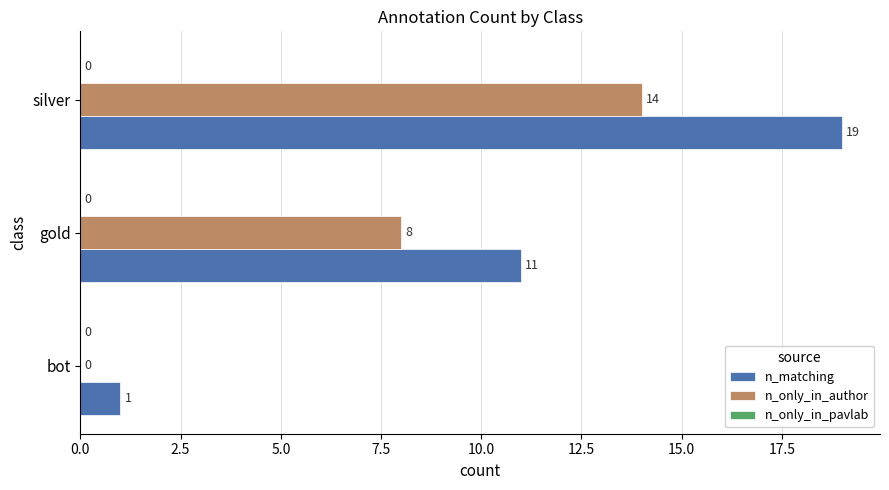

At which label is n_only_in_author closest to 7?

gold